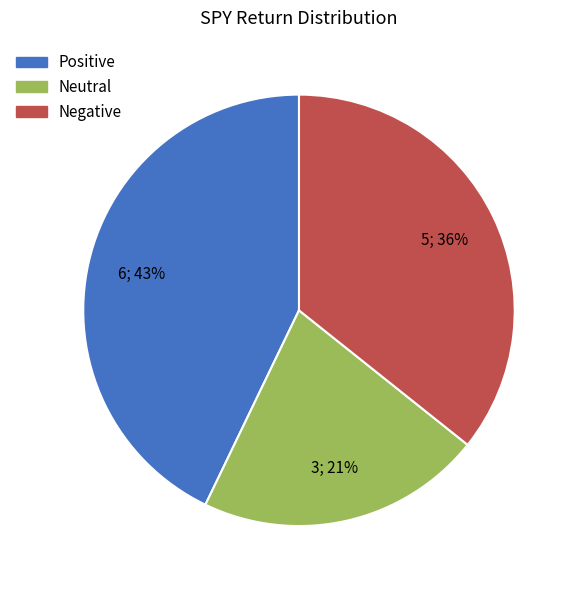

To the nearest percent, what is the average slice percentage?

33%